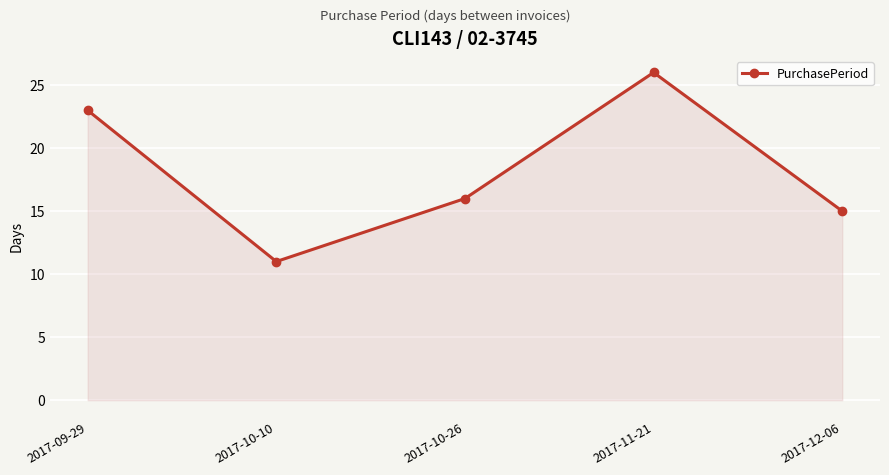

List the labels in order of value, largest first.

2017-11-21, 2017-09-29, 2017-10-26, 2017-12-06, 2017-10-10